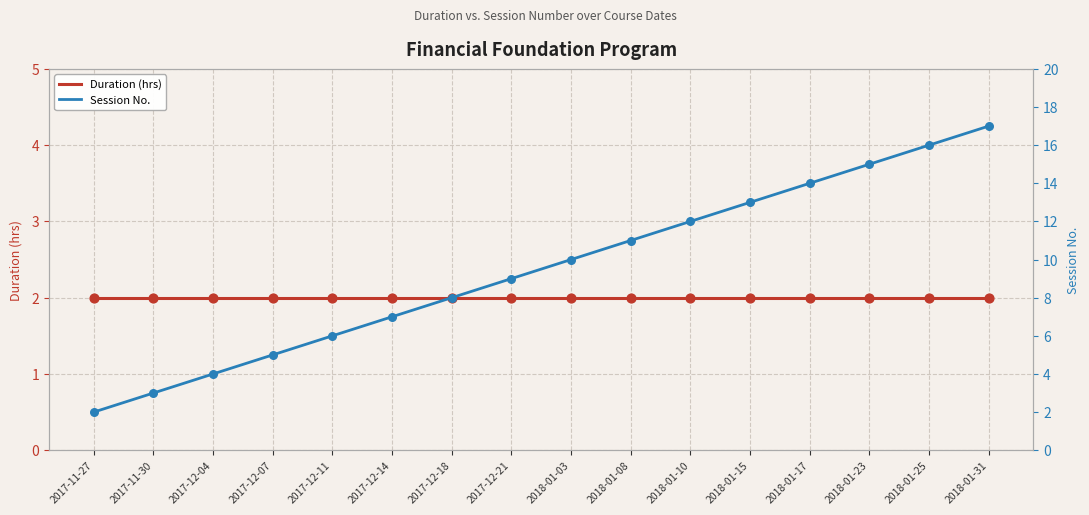

Which series has the largest total across all categories?

Session No.